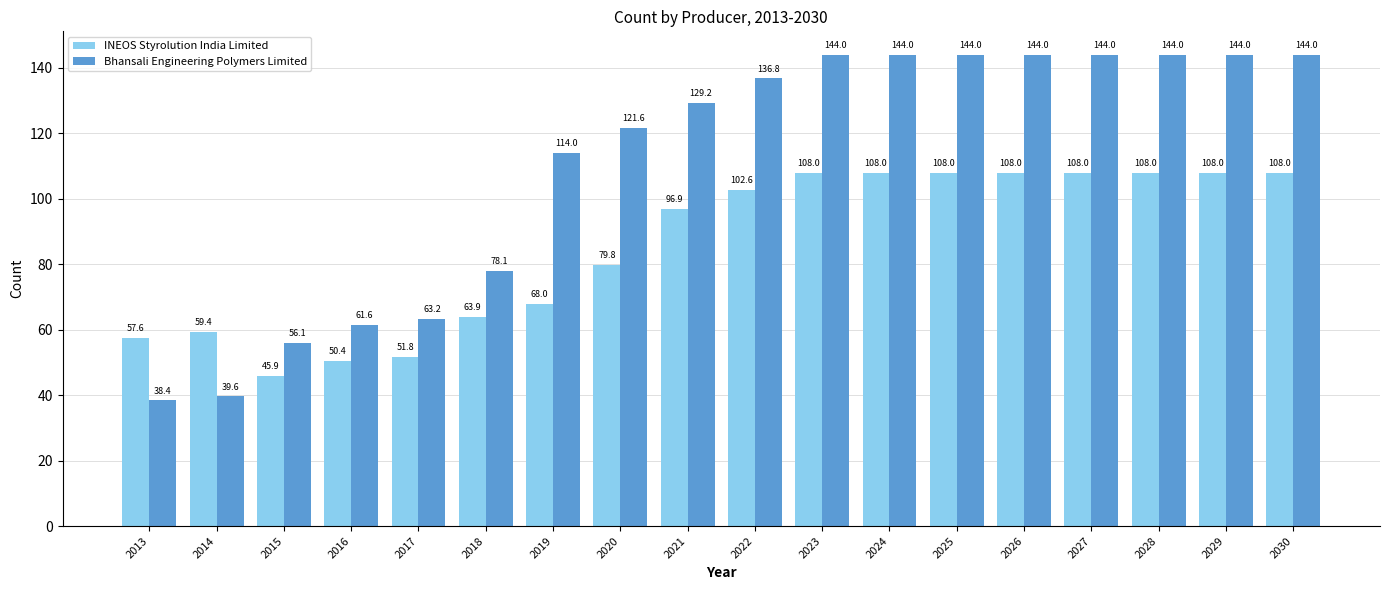

True or false: INEOS Styrolution India Limited has a value of 51.8 at 2017.

True